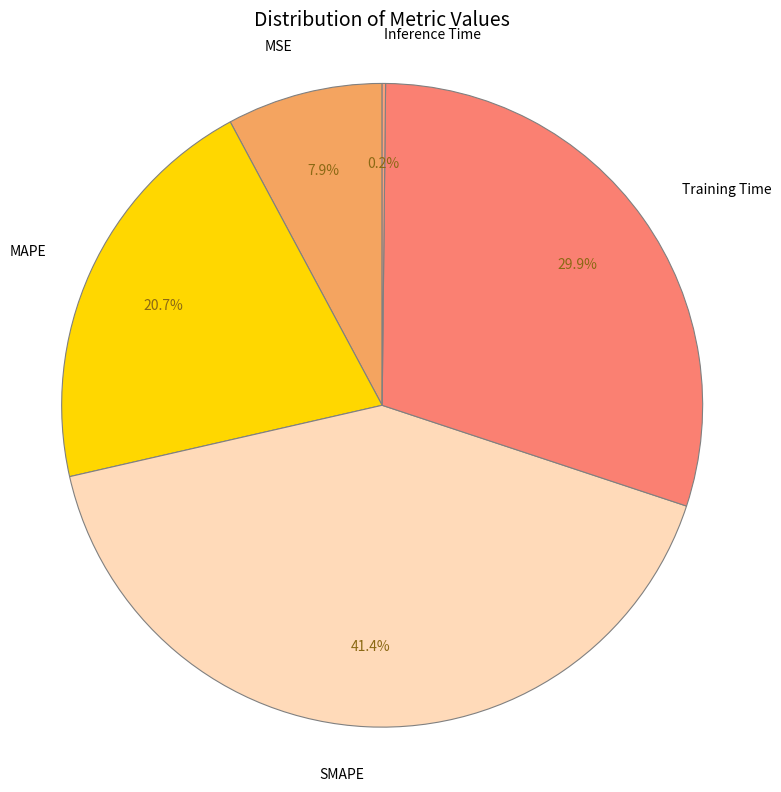

Is there any slice that represents more than half of the pie?

No